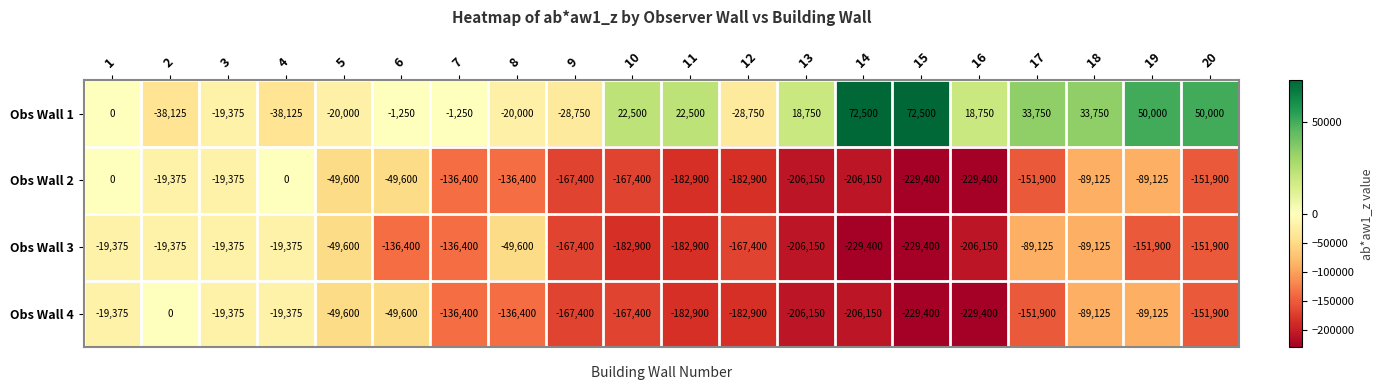

Between 15 and 16, which series saw the biggest shift?

Obs Wall 1